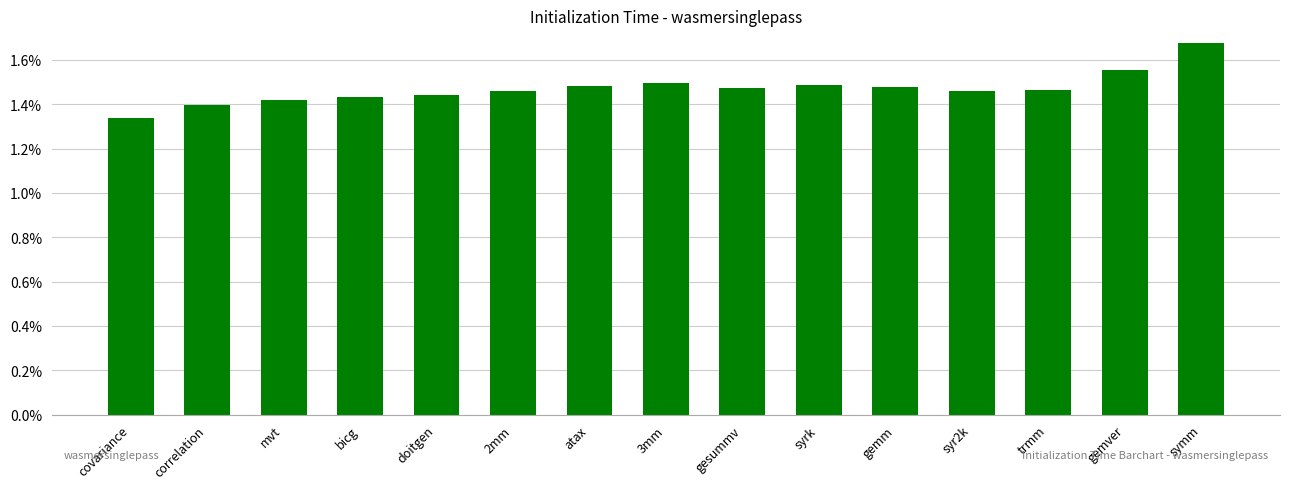

Between covariance and mvt, which is larger?

mvt